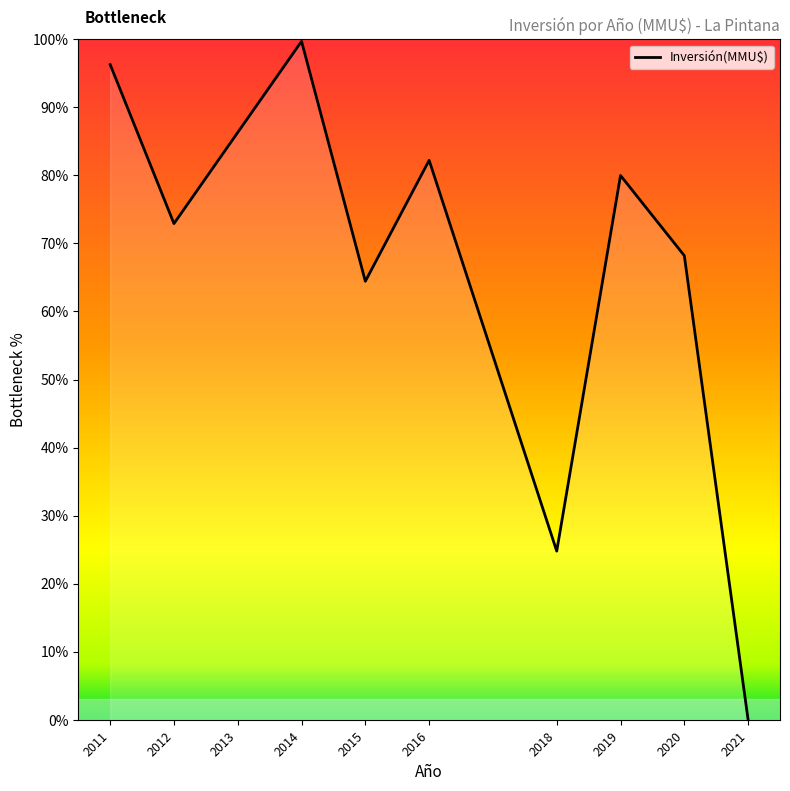

At which category does the chart reach its minimum across all series?

2021